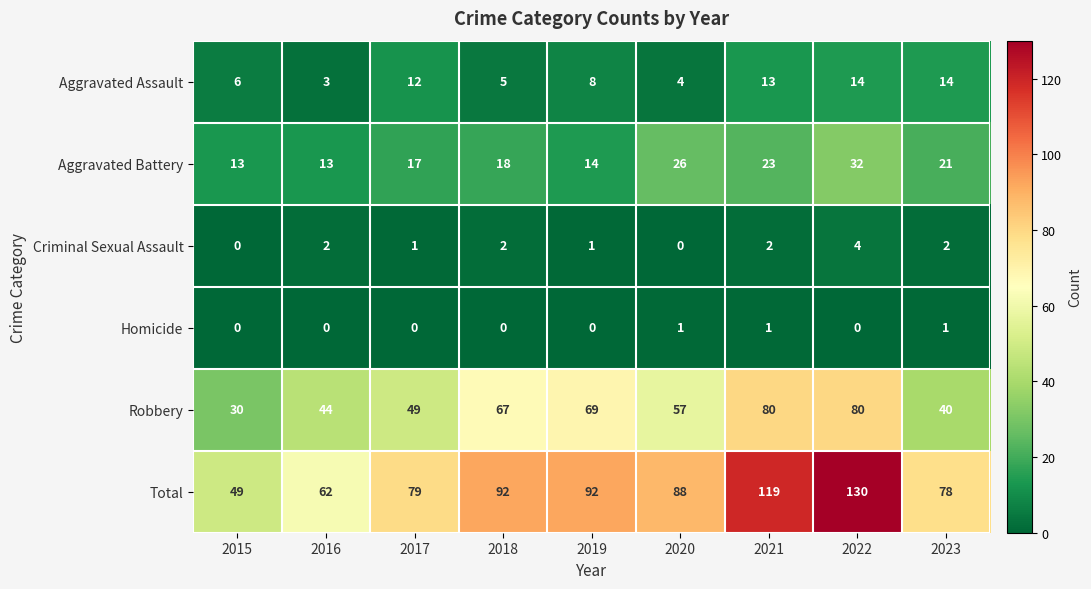

How many Homicide values are between 0 and 1?

9